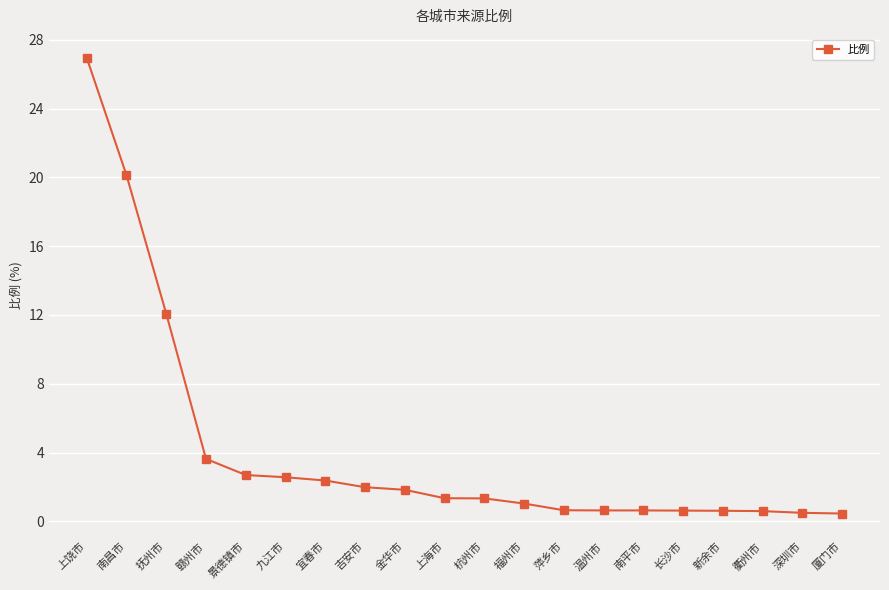

Does the chart display data point markers on the line(s)?

Yes